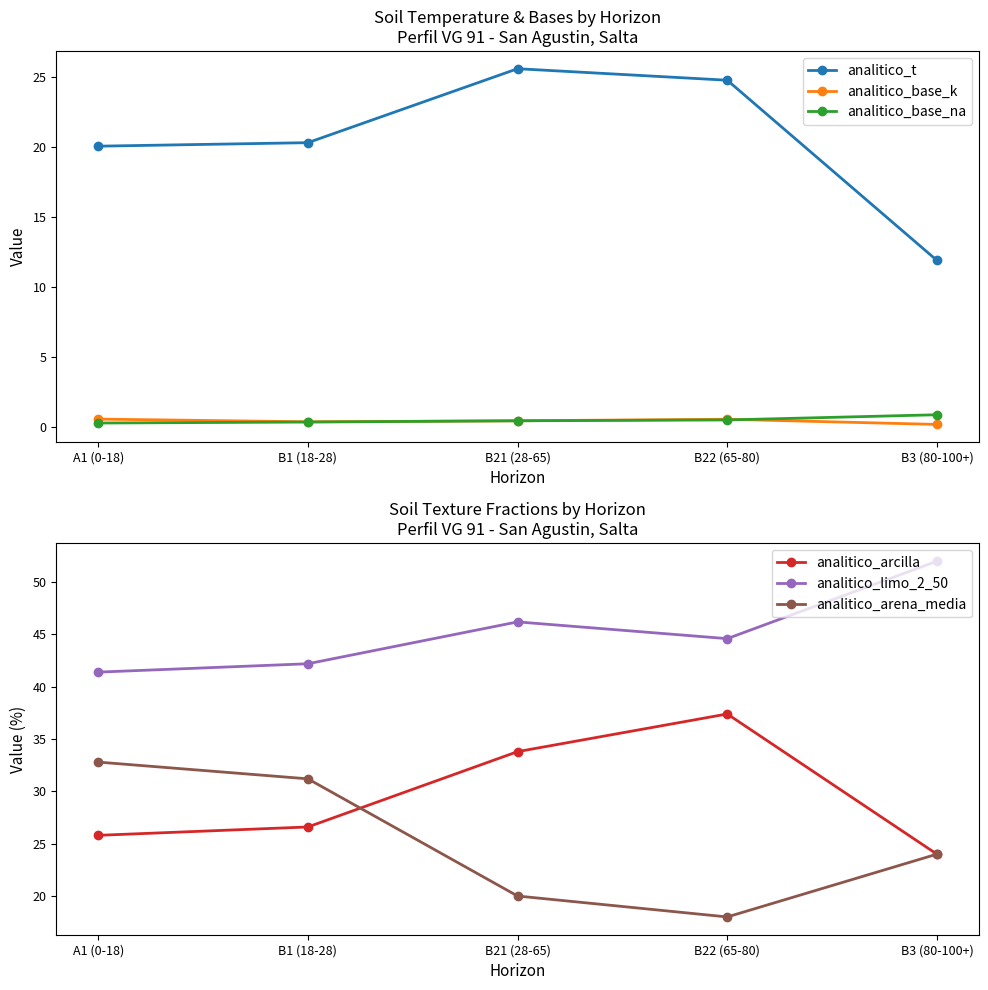

What is the lowest value of the analitico_base_k series?

0.2